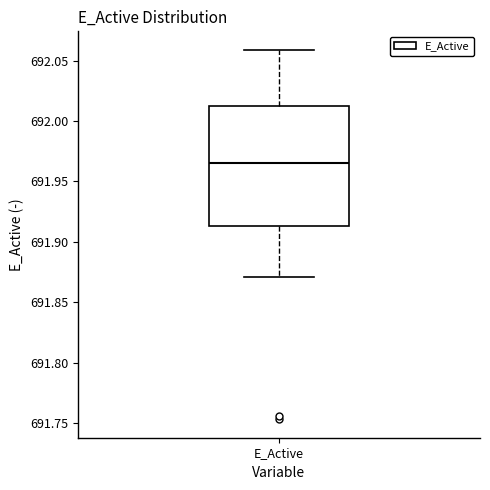

Read this box plot against the y-axis: the position of the median line, the range covered by the box, and the ends of both whiskers. The values are not printed on the chart, so give them approximately, as read against the axis.

median 691.965, box 691.915 to 692.010, whiskers 691.870 to 692.060